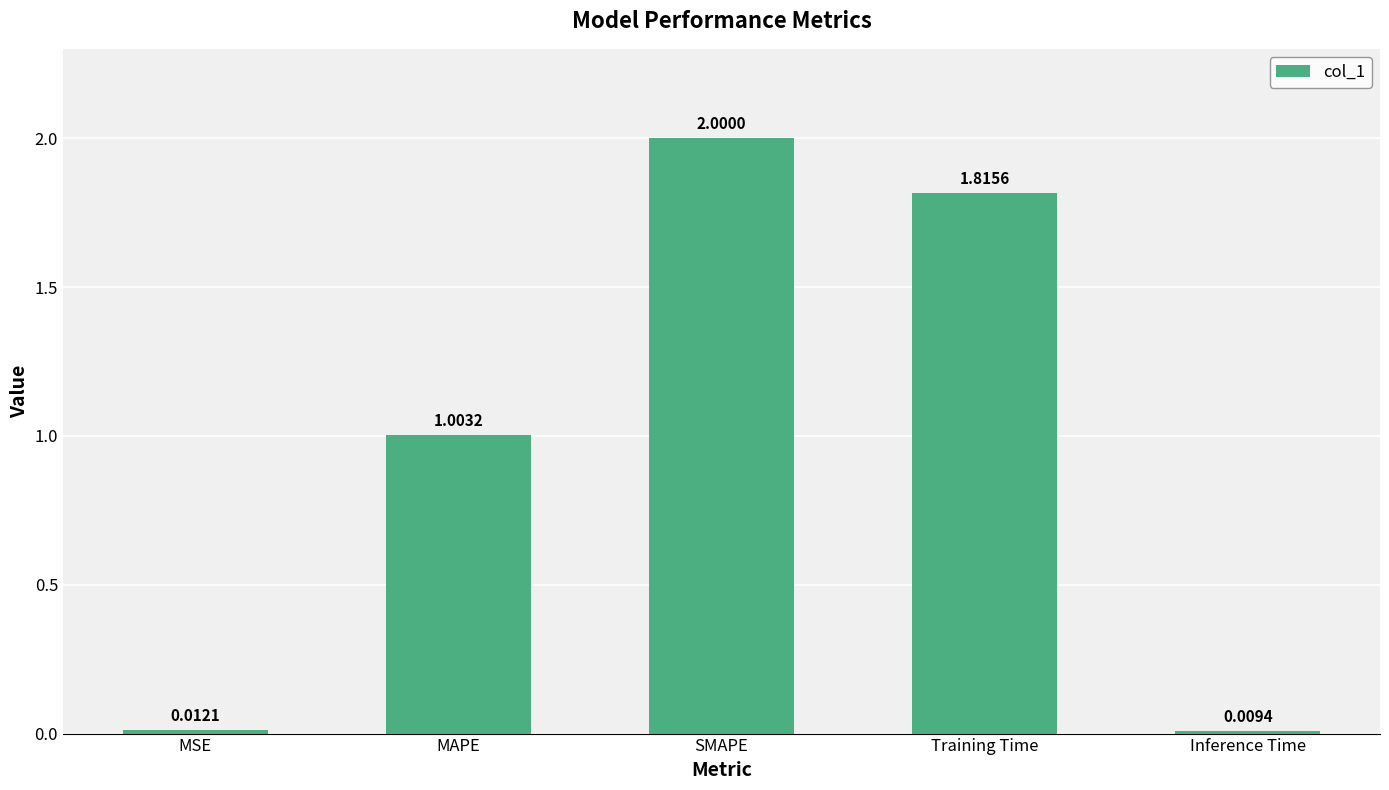

Count the number of data series in this chart.

1